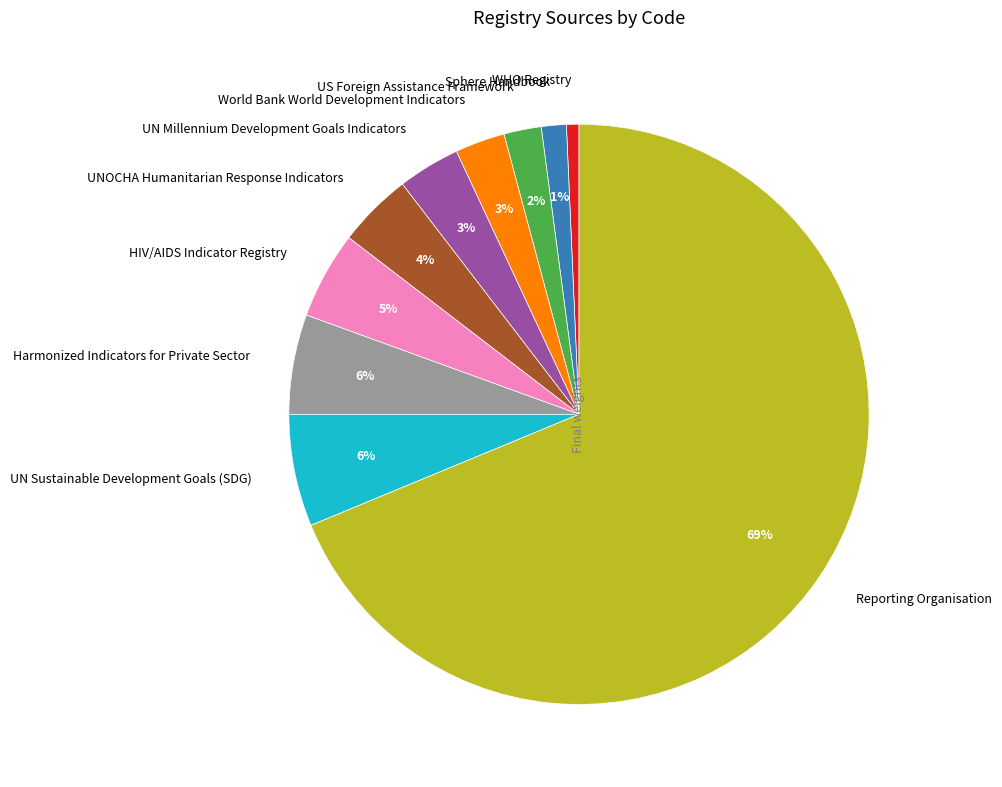

To the nearest percent, what portion does Reporting Organisation represent?

69%